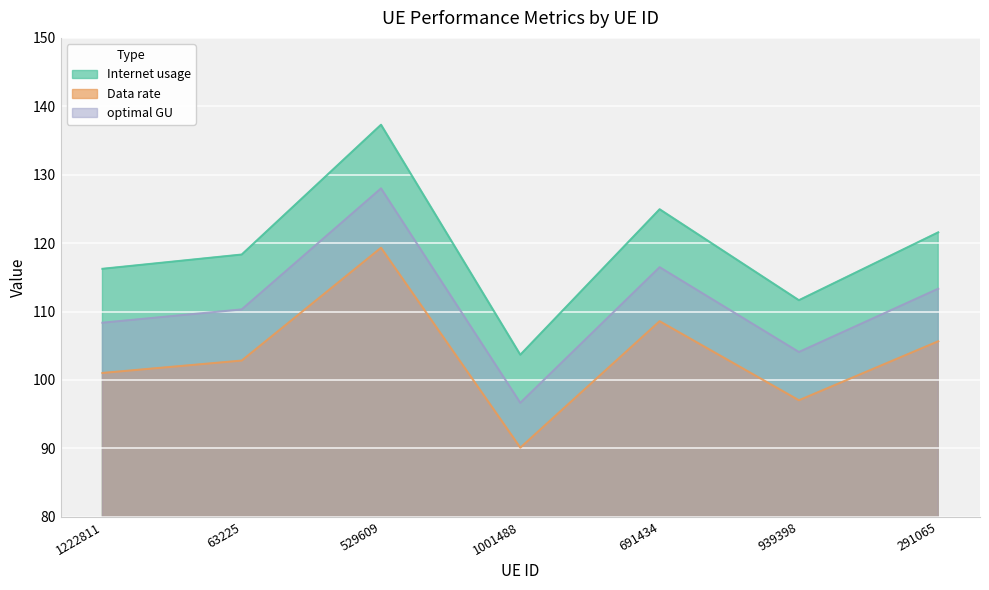

In Internet usage, how many points are higher than both neighbors (excluding endpoints)?

2